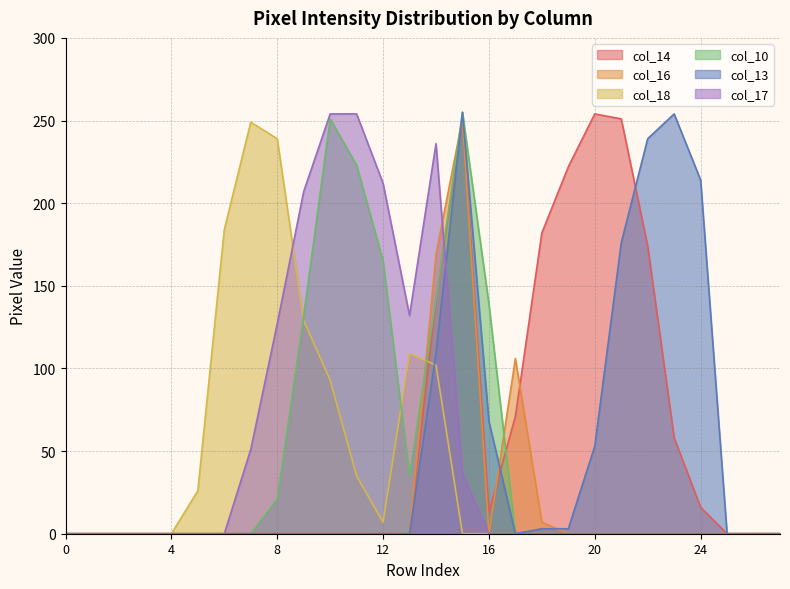

How many times do col_14 and col_16 cross each other?

2